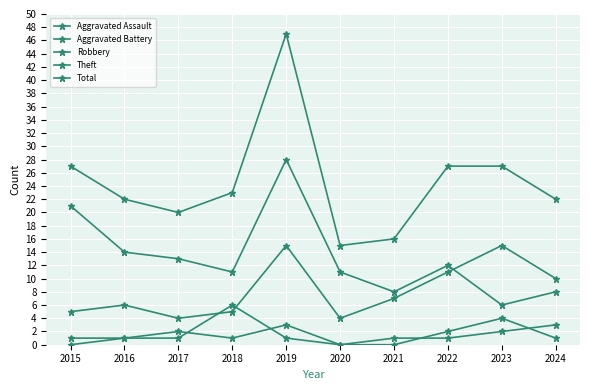

Is this an area chart (filled region under the line)?

No